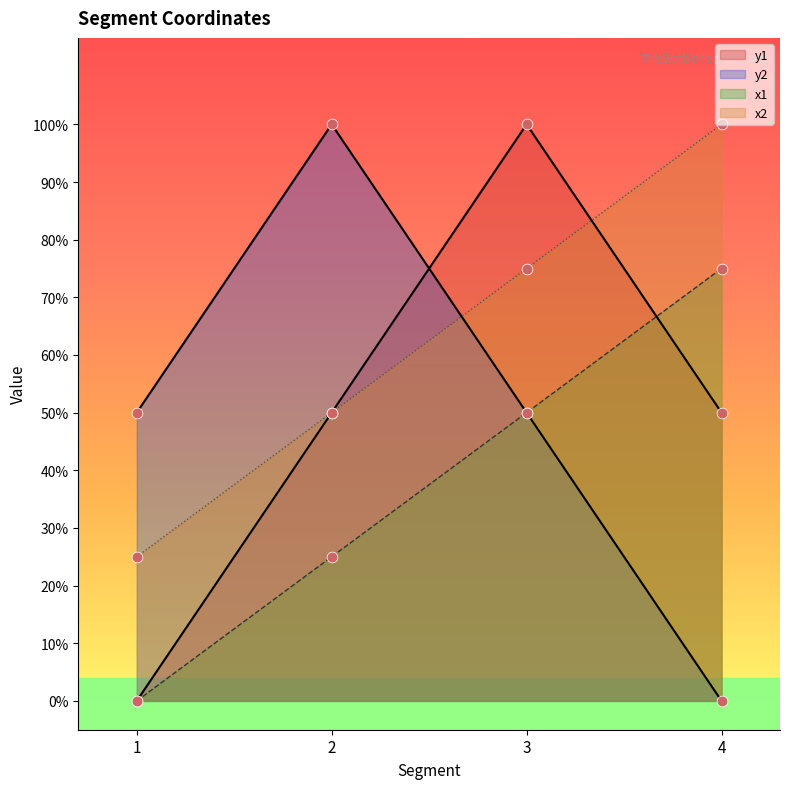

Which series has the largest total across all categories?

x2